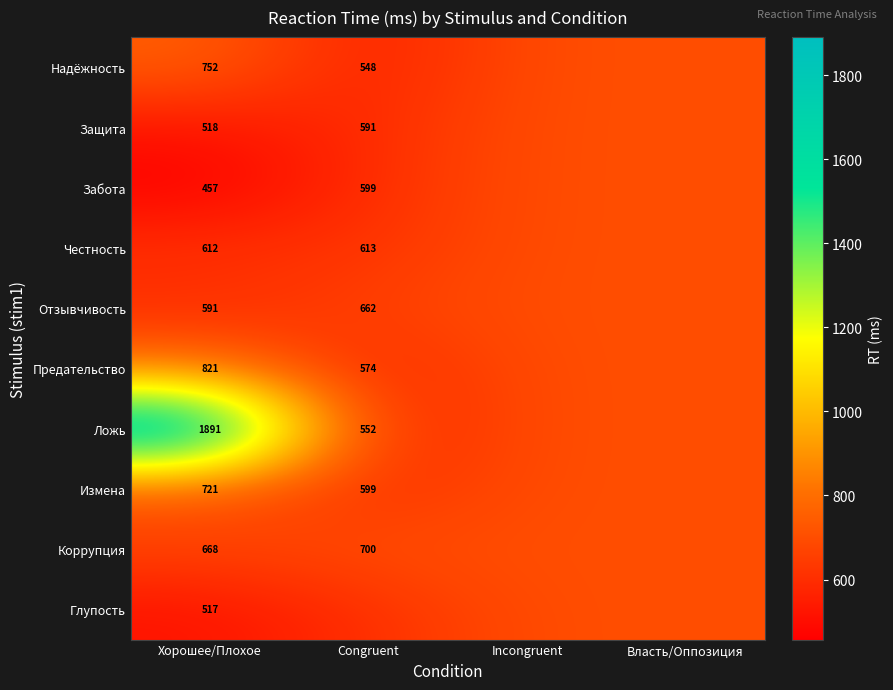

At how many categories does at least one series exceed 878?

1